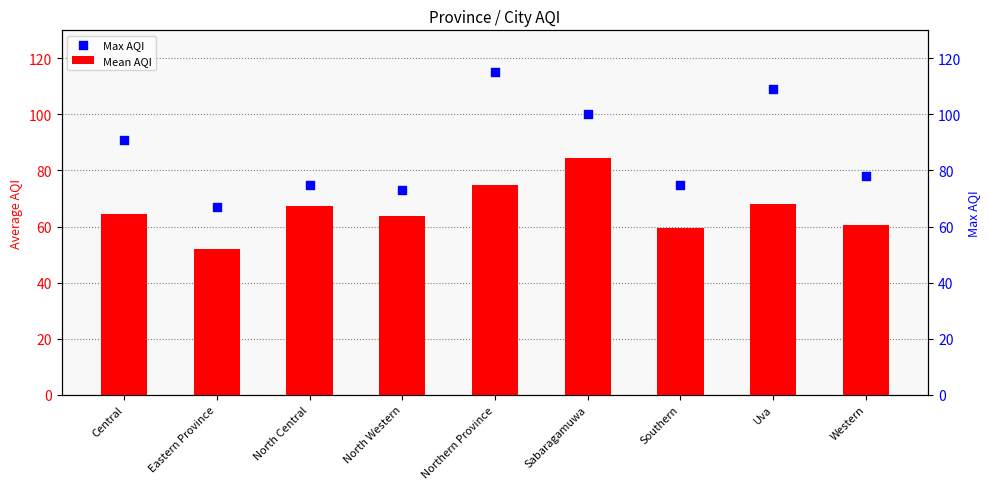

At which category is the sum across all series the highest?

Northern Province